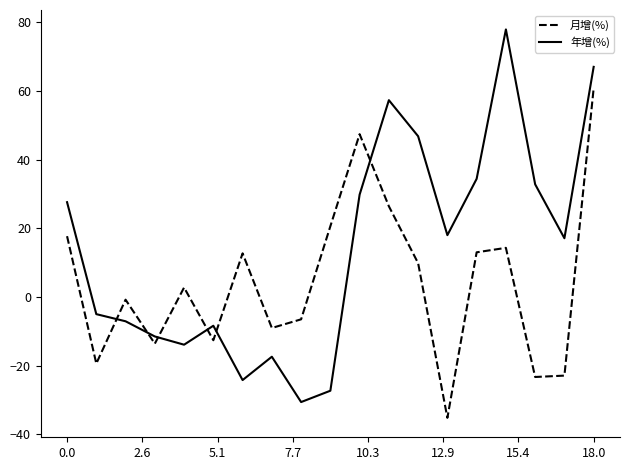

Which series has the largest range (max minus min)?

年增(%)